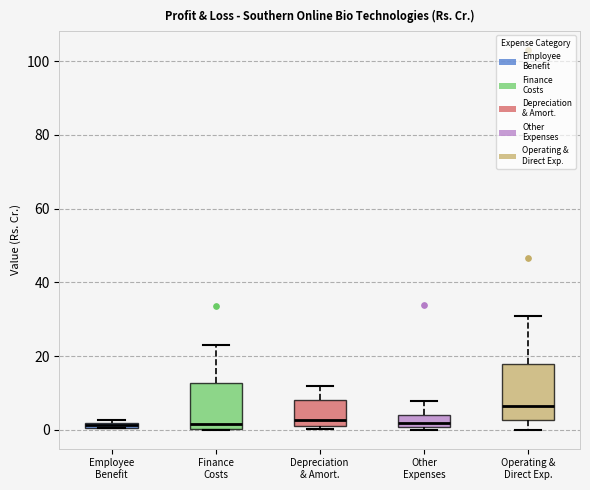

Where is the lower edge of the box for Employee Benefit on the y-axis? The values are not printed on the chart, so give them approximately, as read against the axis.

0